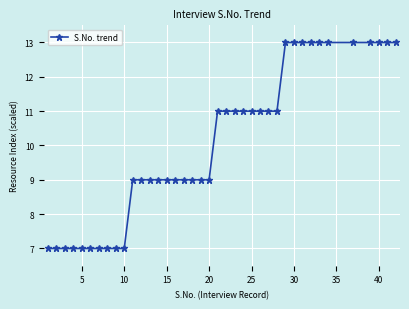

Does the chart display data point markers on the line(s)?

Yes